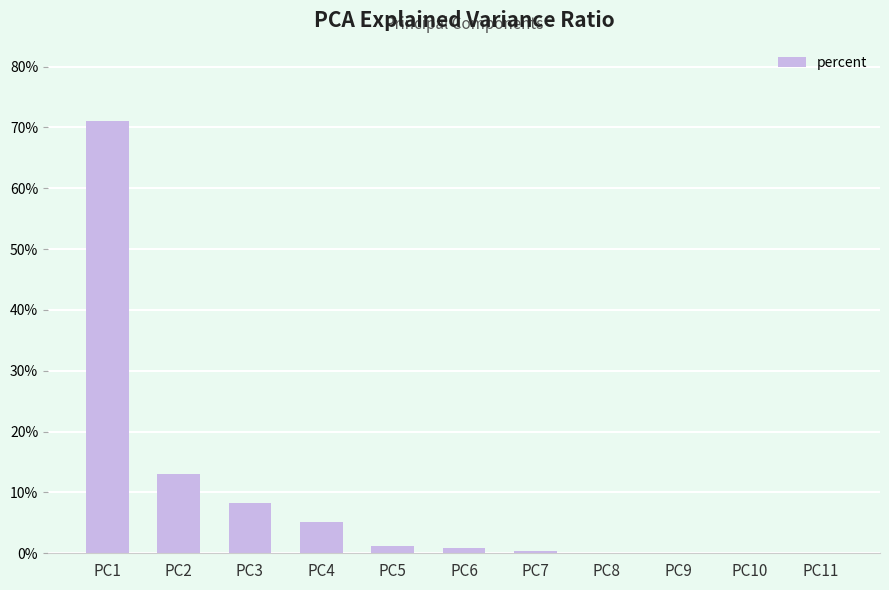

Between PC3 and PC6, which is larger?

PC3